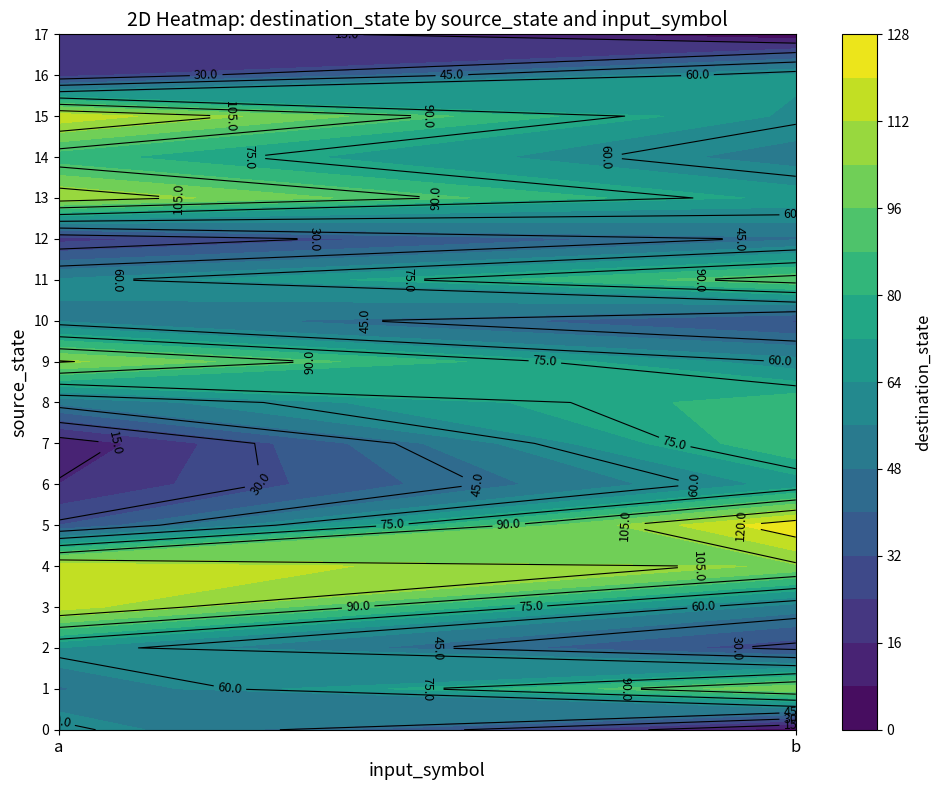

True or false: 12 has a value of 33 at a.

False